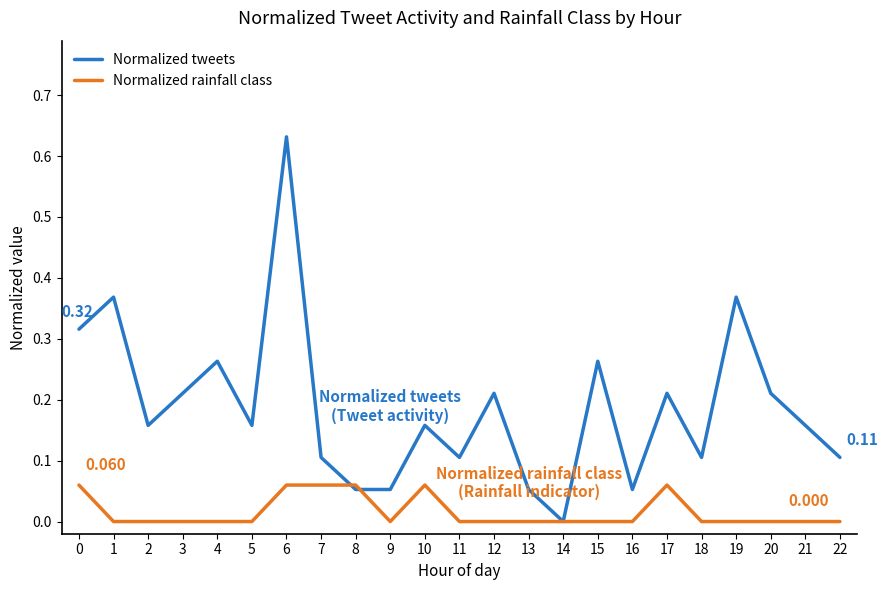

After their last crossing, which series has the higher values: Normalized tweets or Normalized rainfall class?

Normalized tweets